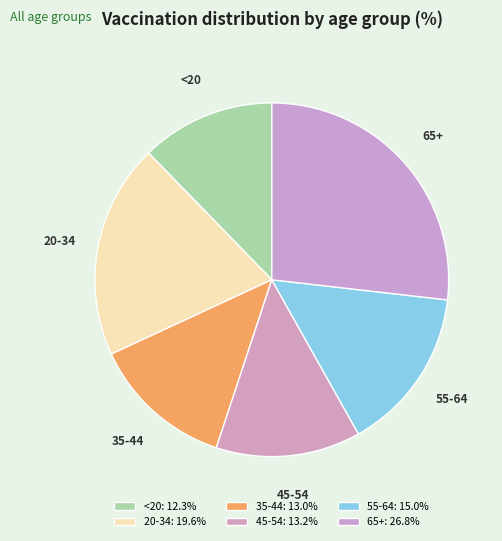

Which category has the biggest portion of the pie?

65+